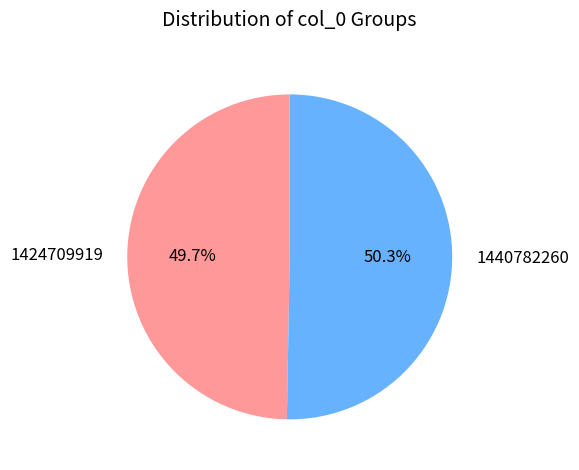

True or false: 1424709919 accounts for 50% of the total.

True